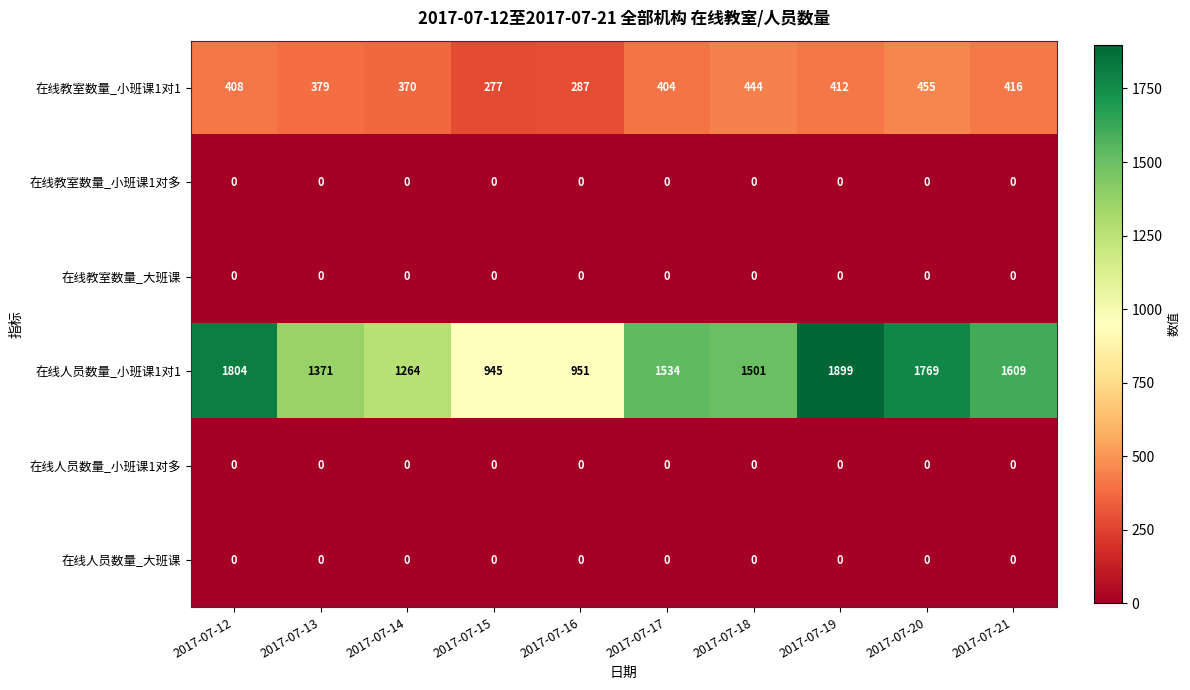

True or false: 在线教室数量_大班课 has a value of 0 at 2017-07-17.

True